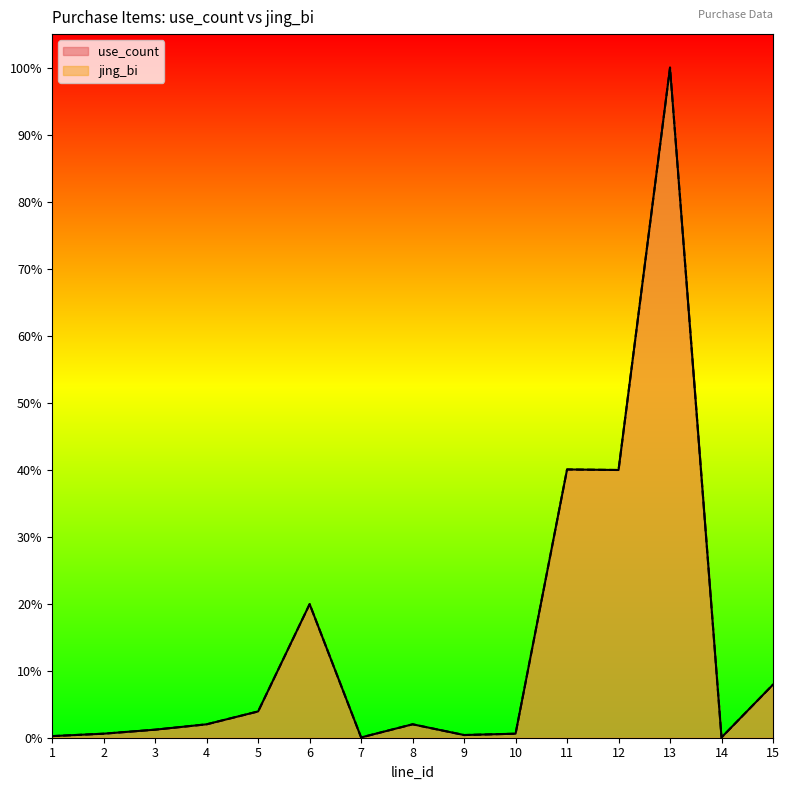

True or false: jing_bi and use_count intersect in this chart.

False